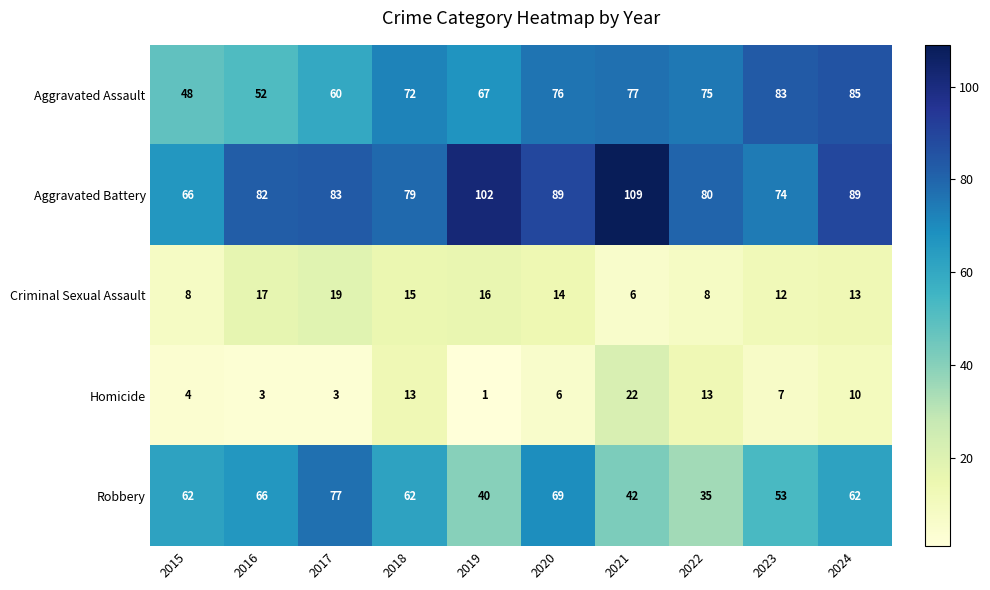

What is the difference between the maximum and second lowest values in the Robbery series?

37